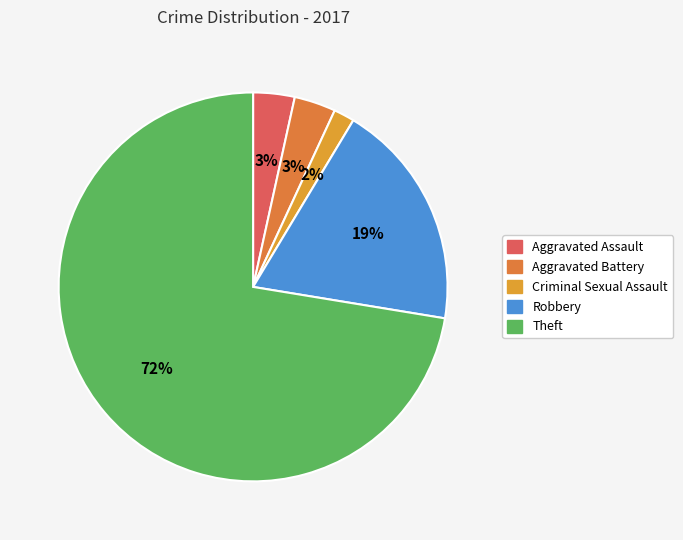

To the nearest percent, what portion does Aggravated Assault represent?

3%